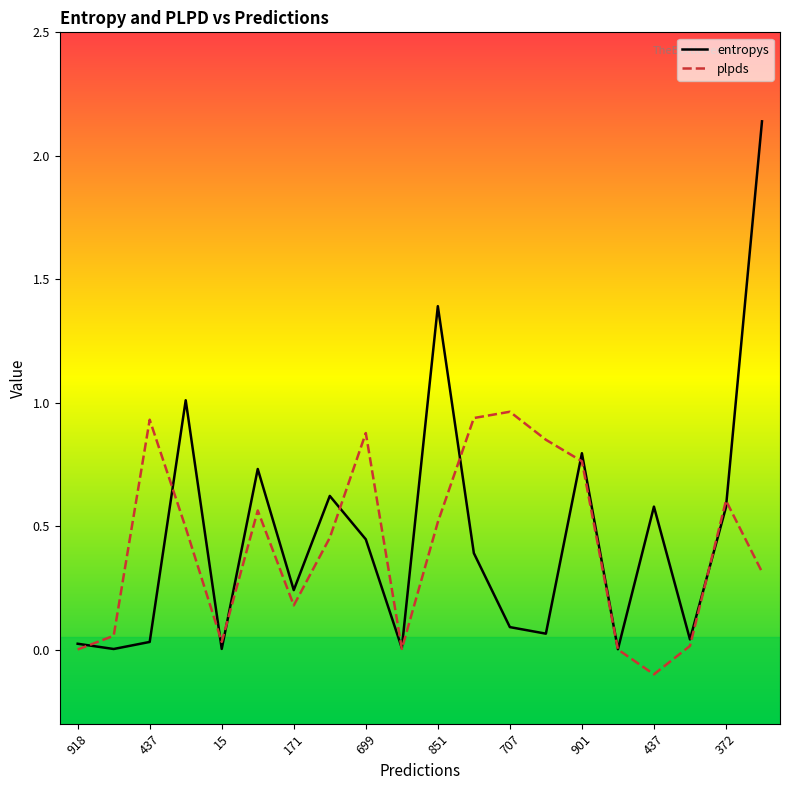

Reading left to right, extract all data points from this chart.

entropys: 918=0.0	91=0.0	437=0.0	848=1.0	15=0.0	484=0.7	171=0.2	902=0.6	699=0.4	426=0.0	851=1.4	419=0.4	707=0.1	215=0.1	901=0.8	933=0.0	437=0.6	47=0.0	372=0.6	517=2.1
plpds: 918=0.0	91=0.1	437=0.9	848=0.5	15=0.0	484=0.6	171=0.2	902=0.5	699=0.9	426=0.0	851=0.5	419=0.9	707=1.0	215=0.8	901=0.8	933=0.0	437=-0.1	47=0.0	372=0.6	517=0.3